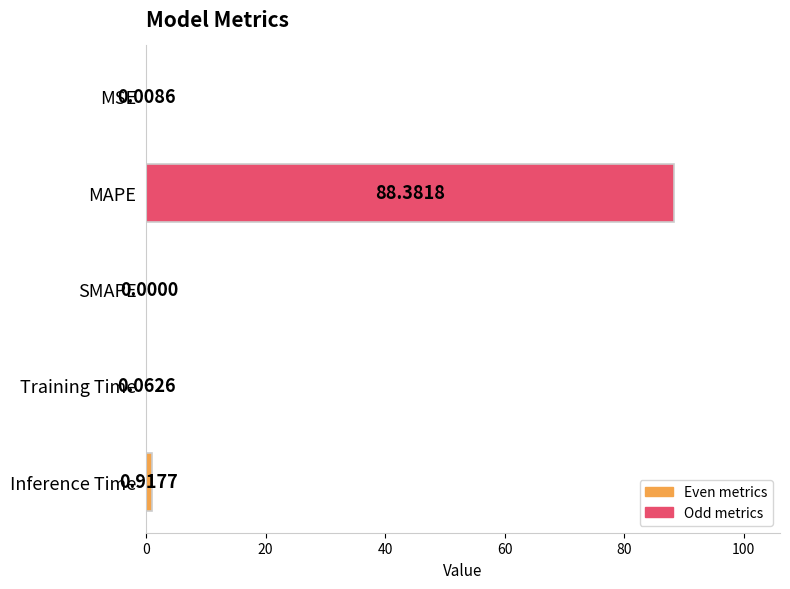

What is the sum of all values?

89.4